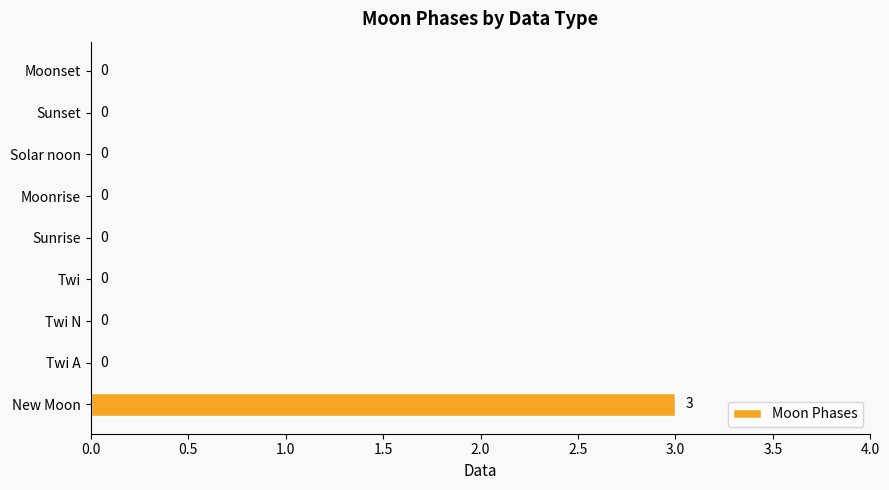

What is the sum of all values?

3